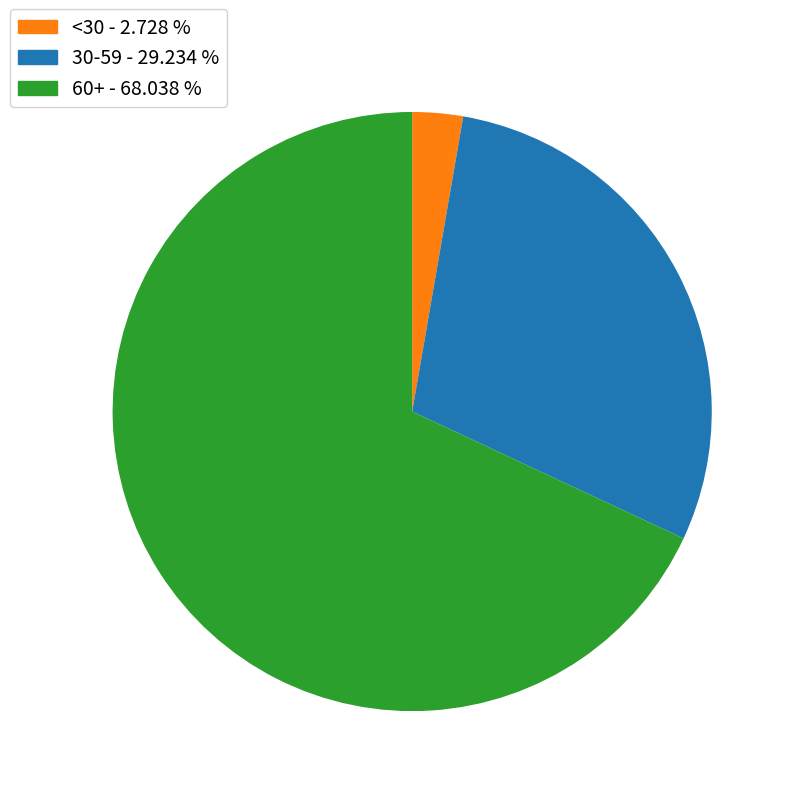

Does any single category account for the majority?

Yes